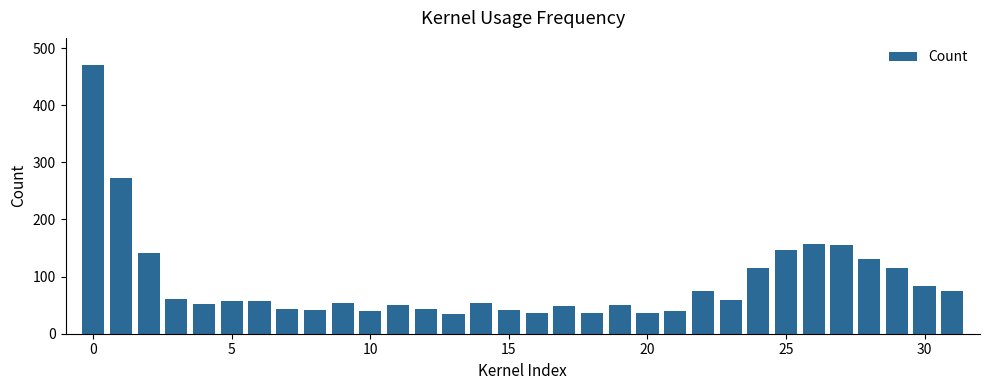

What is the difference between the second highest and minimum values?

237.0